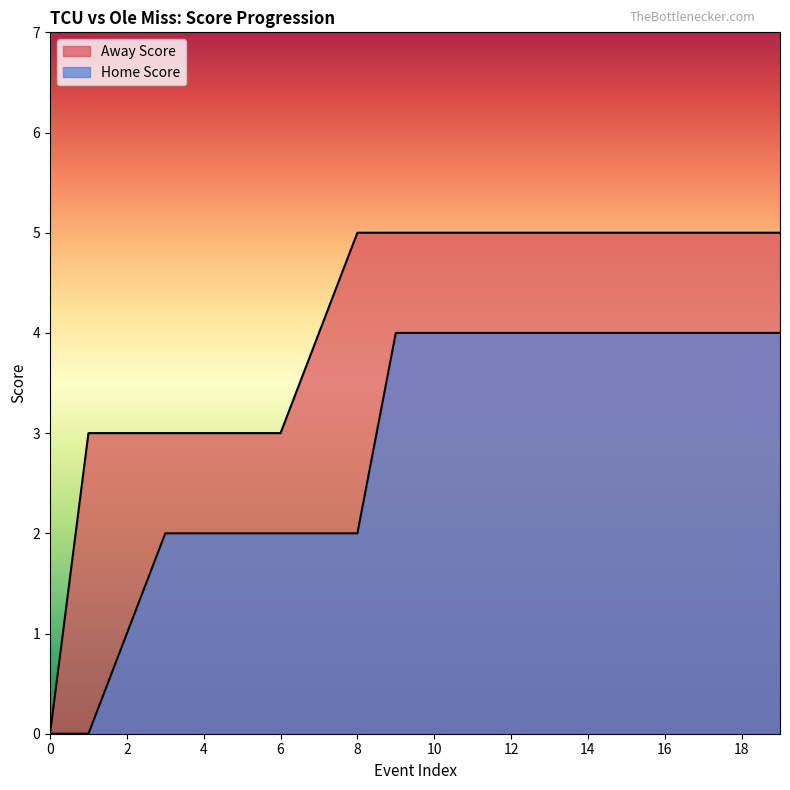

The Home Score series shows 4 at 12. True or false?

True